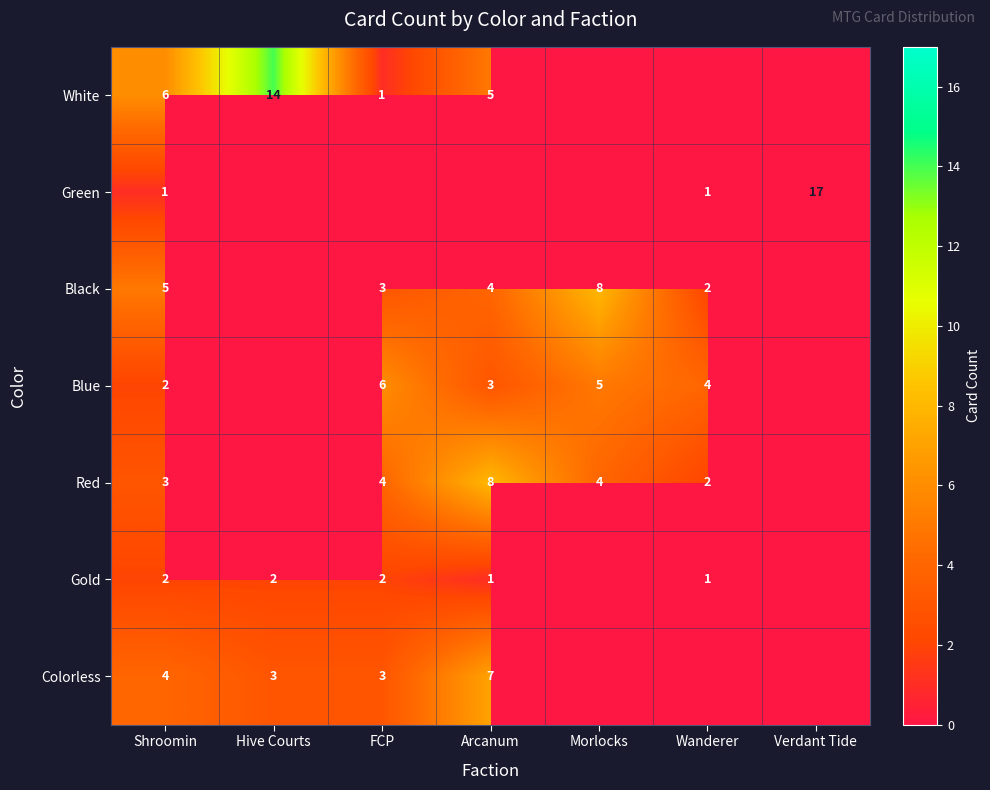

True or false: Blue has a value of 1 at Arcanum.

False